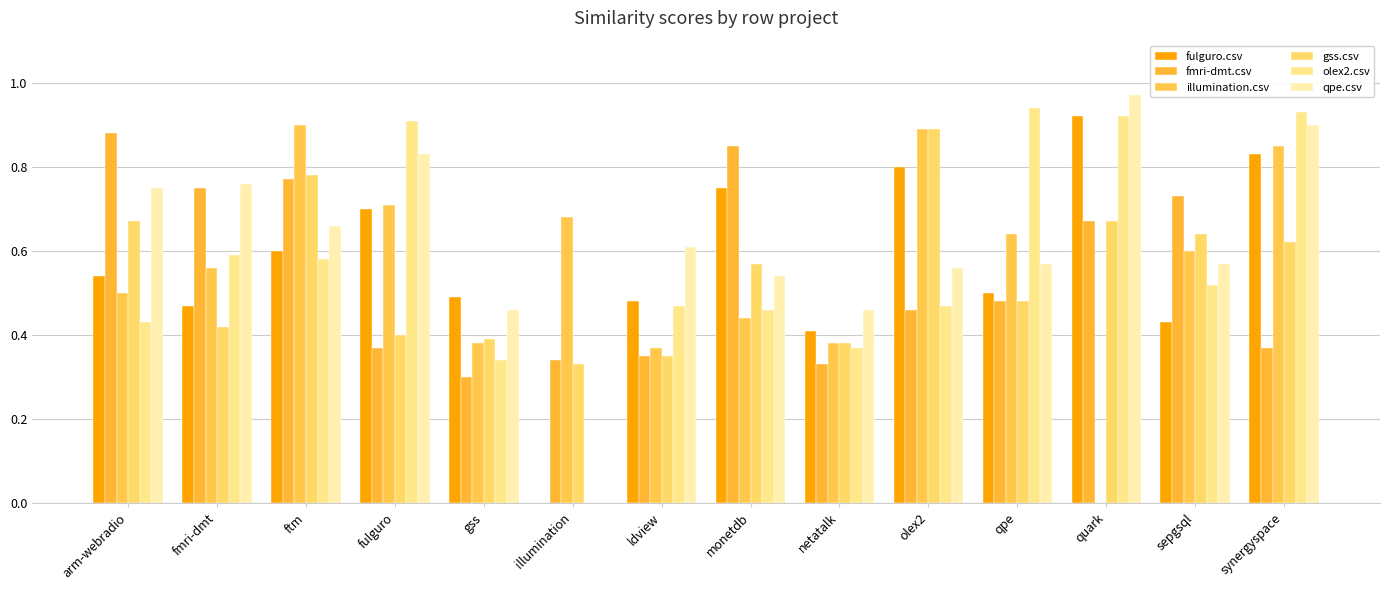

Count the fmri-dmt.csv values in the range 0 to 1.

14